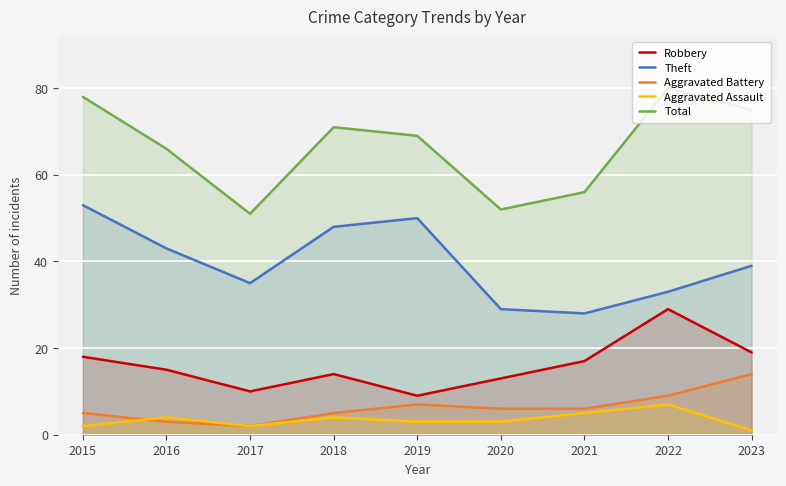

What is the difference between the Robbery values at 2021 and 2022?

12